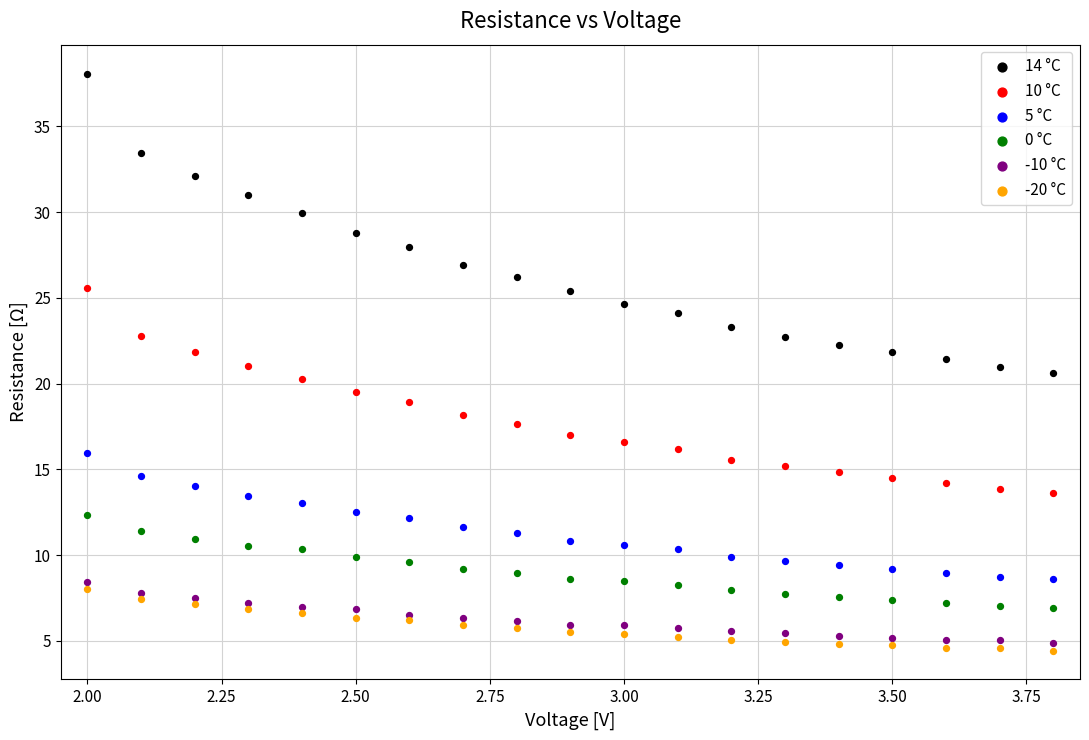

Which series reaches the maximum Y coordinate?

14 °C